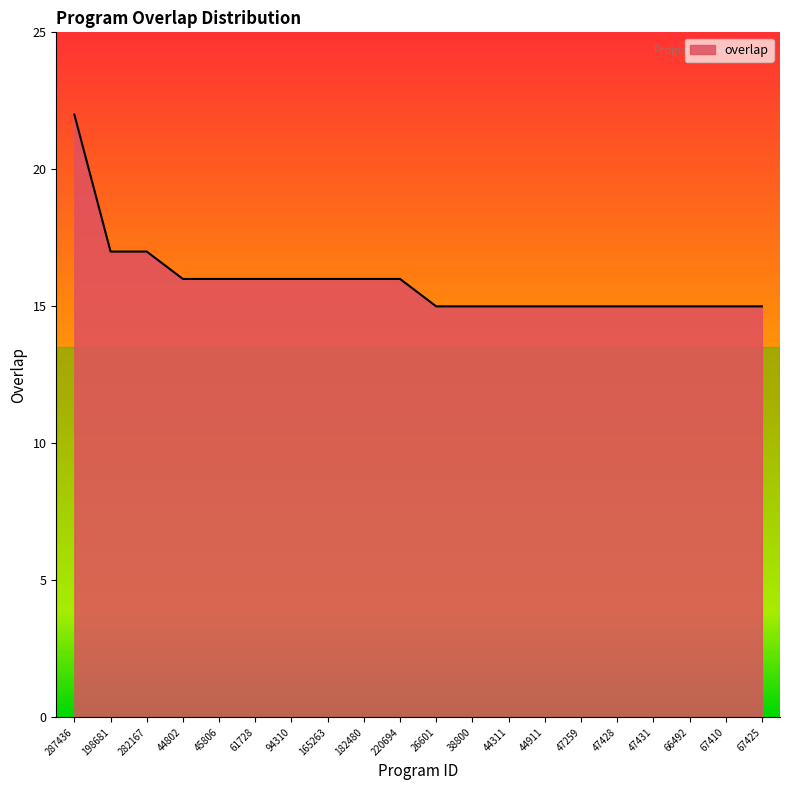

What is the average value?

16